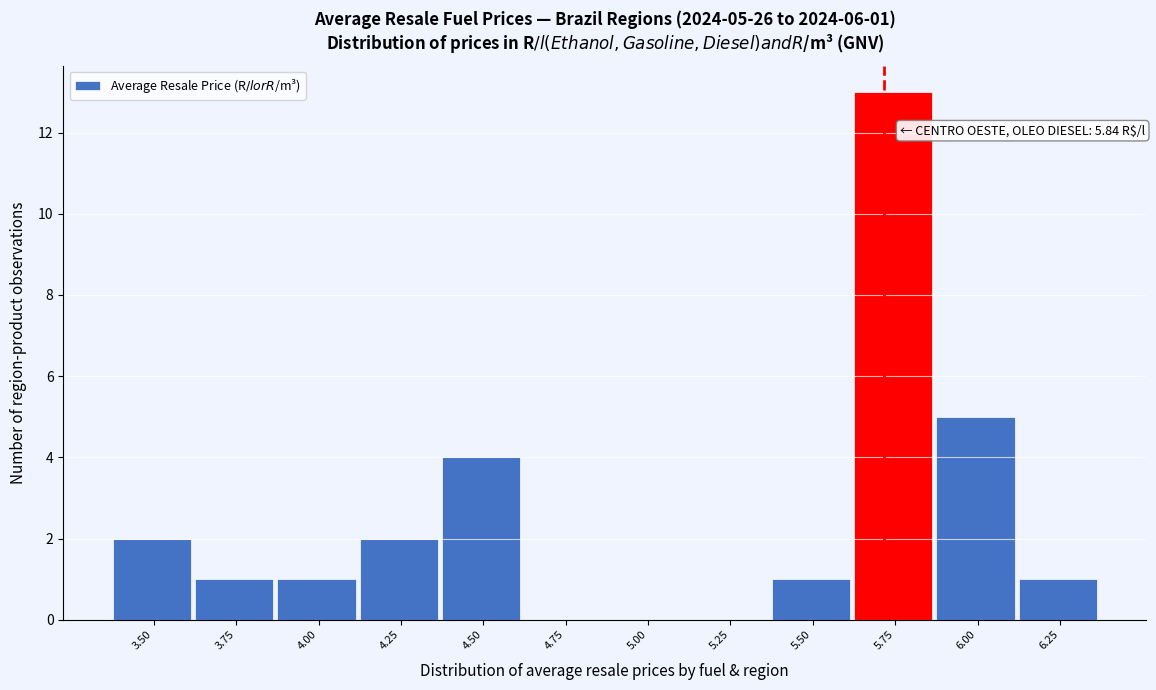

Reading right to left, what are all the values shown in this chart?

6.25=1	6.00=5	5.75=13	5.50=1	5.25=0	5.00=0	4.75=0	4.50=4	4.25=2	4.00=1	3.75=1	3.50=2